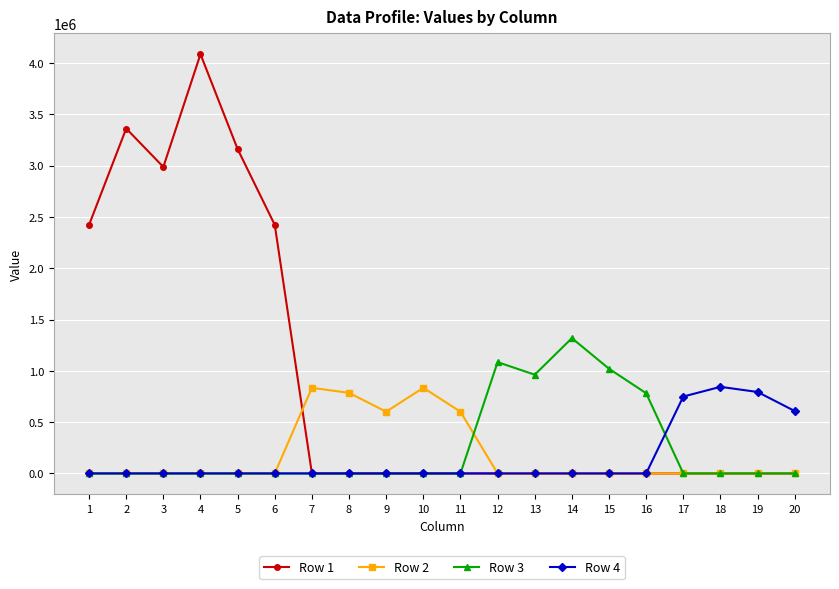

The value of Row 3 at 1 is 639444.4. True or false?

False